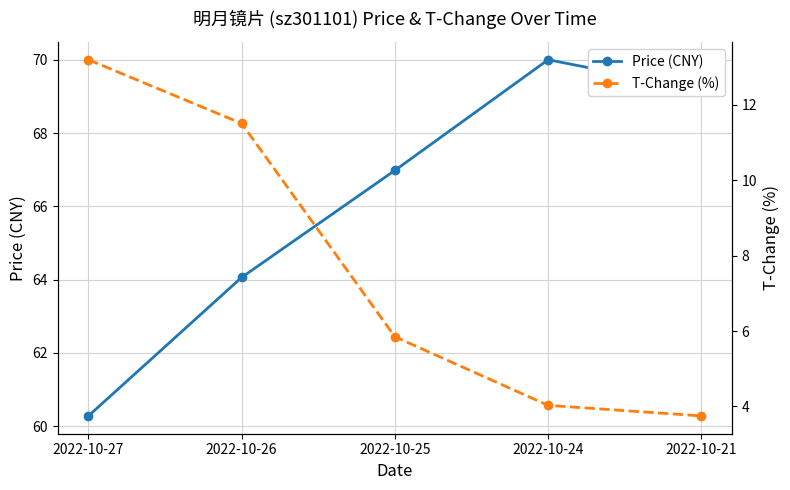

What is the total value across all series at 2022-10-24?

74.0